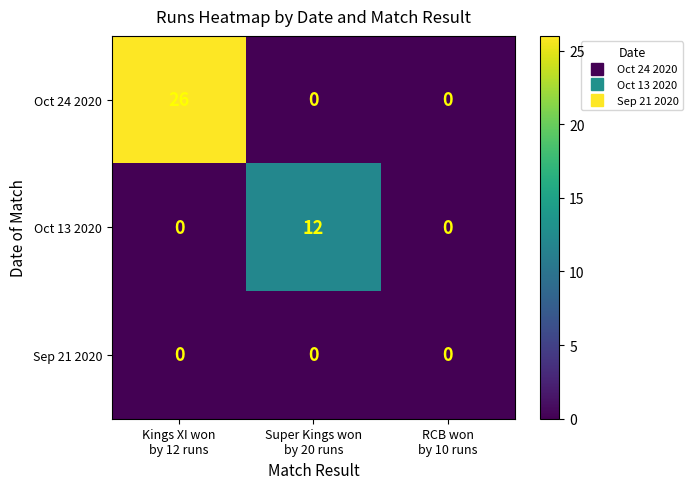

What is the maximum value for Oct 24 2020?

26